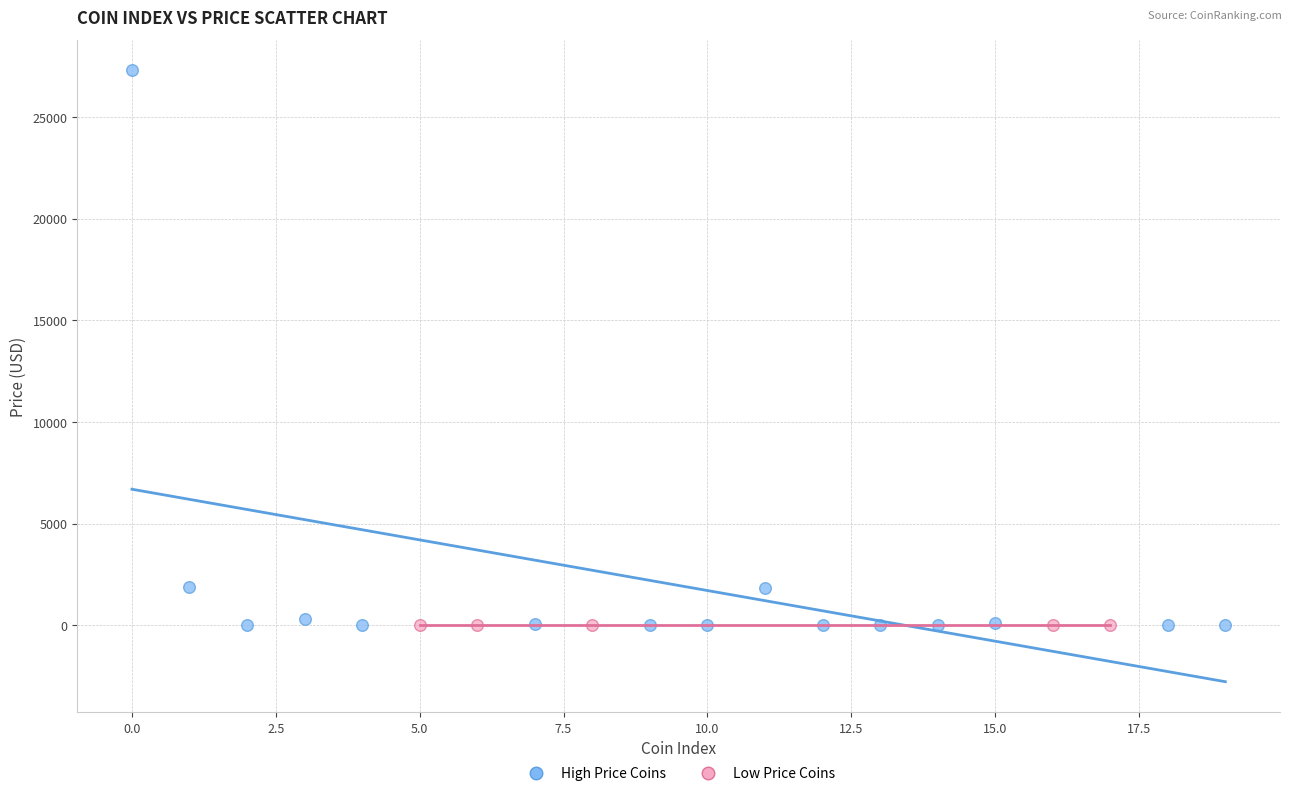

Which series has the widest spread of Y values?

High Price Coins